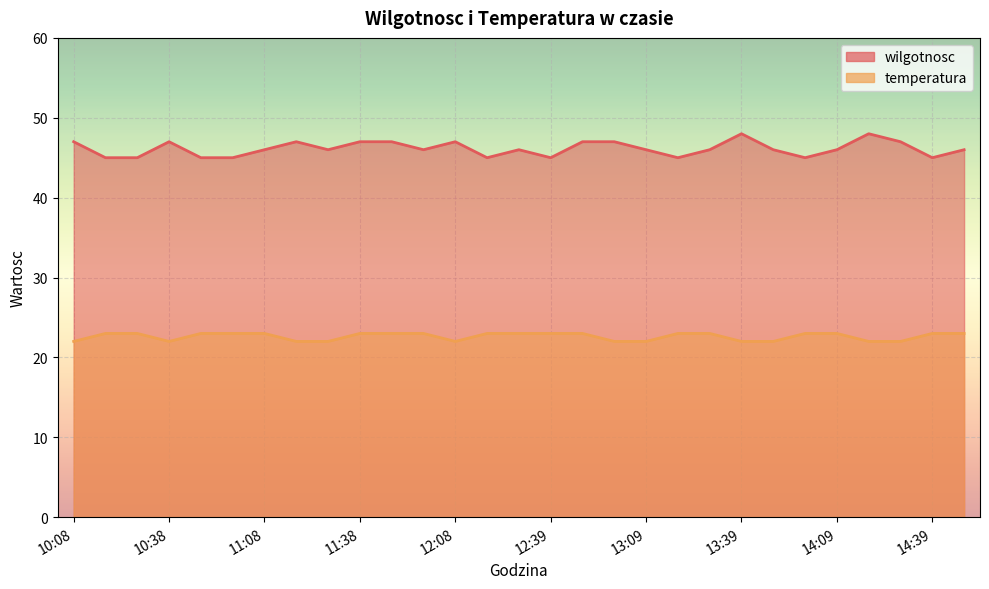

What is the minimum value shown in the chart?

22